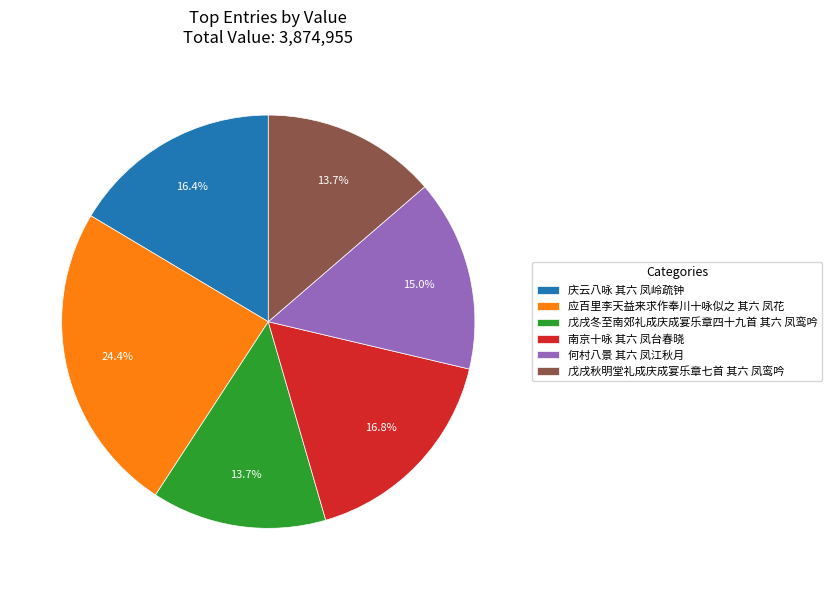

How many slices are in this pie chart?

6